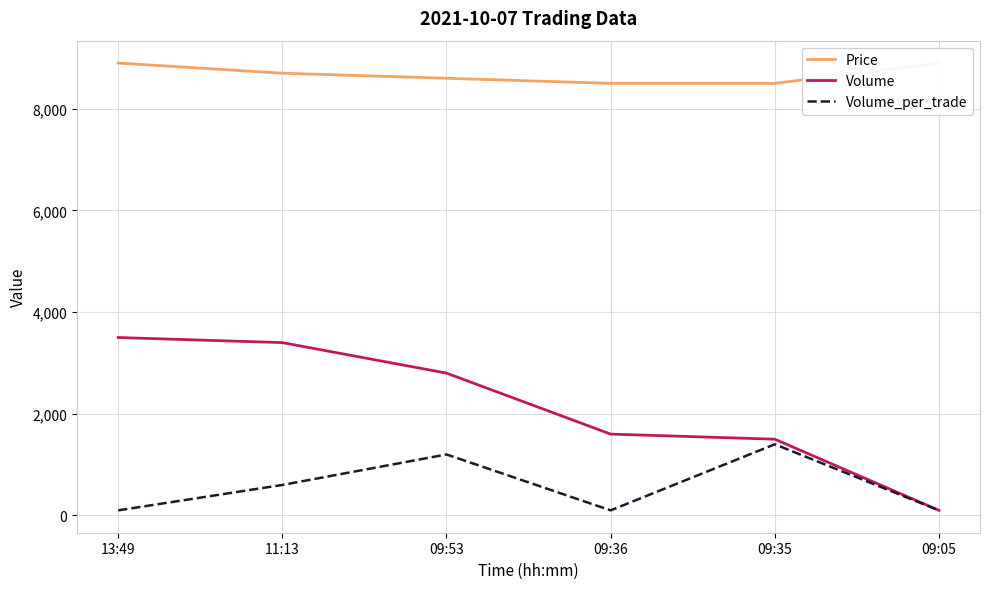

Which category has the highest value across all series?

13:49